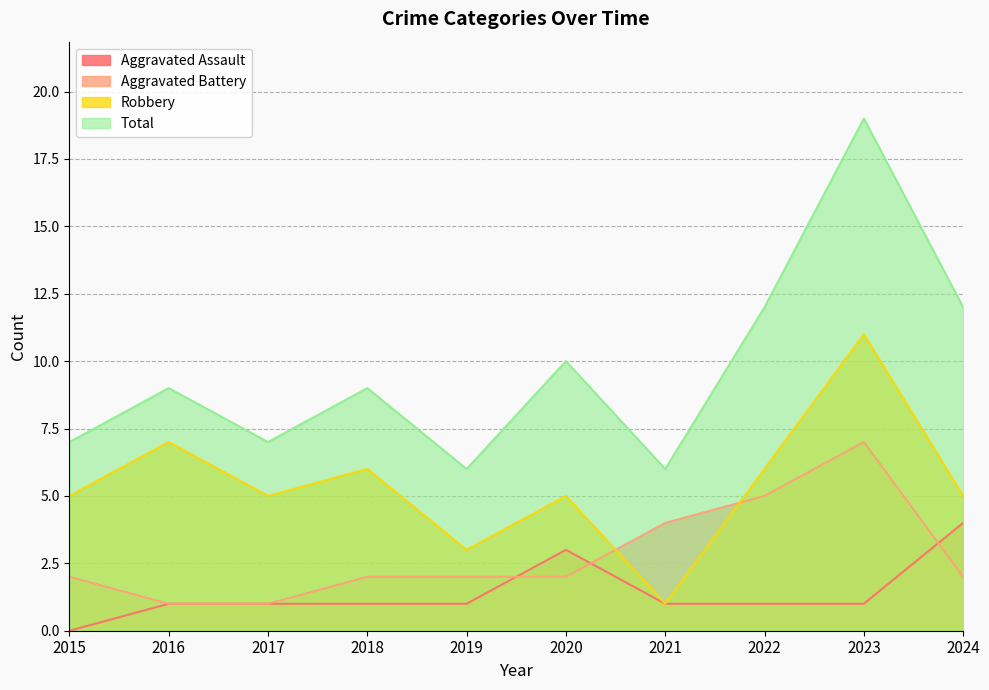

The value of Robbery at 2017 is 2. True or false?

False